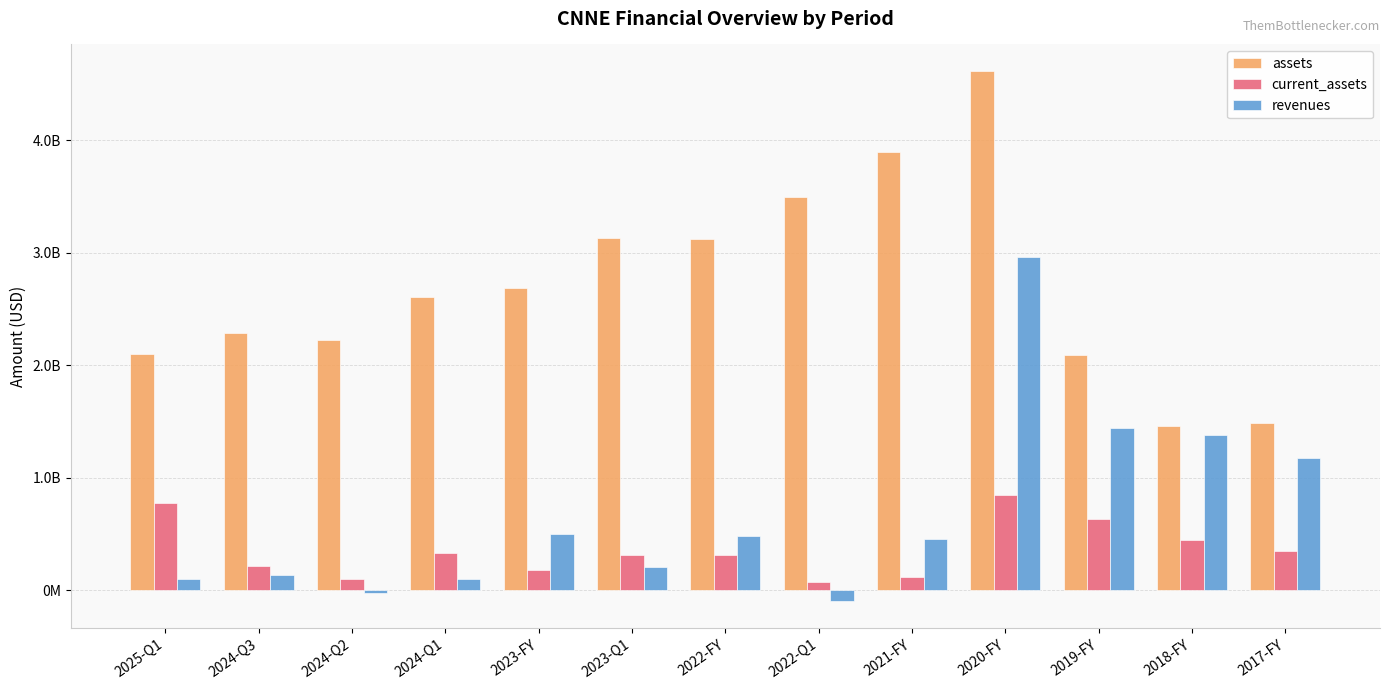

What is the difference between the maximum and minimum values in the assets series?

3153900000